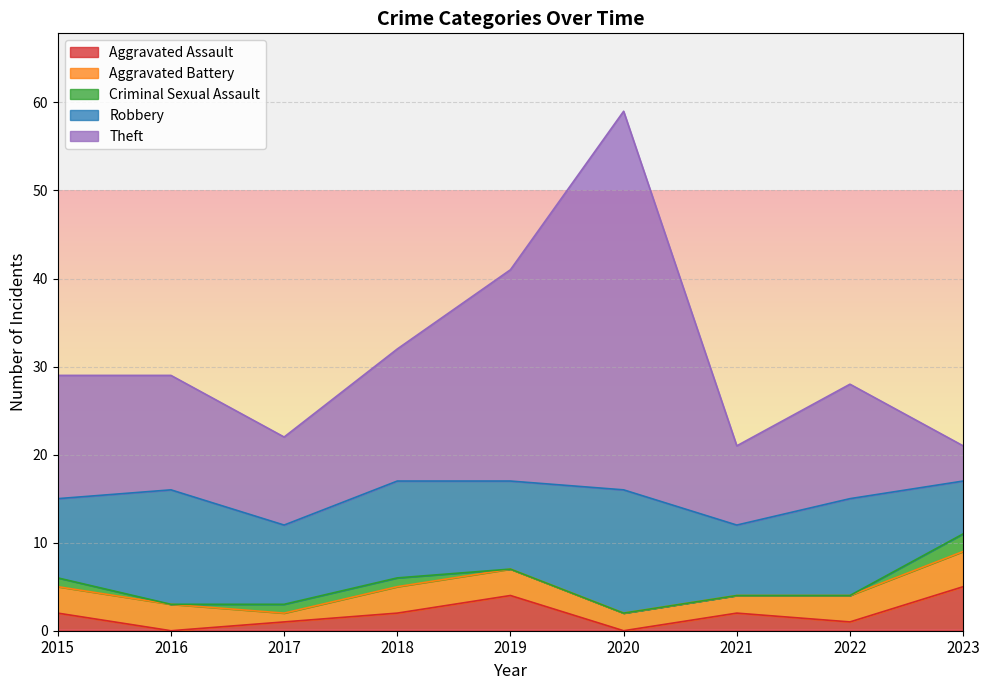

Is the value of Robbery at 2023 greater than the value of Aggravated Assault at 2023?

Yes